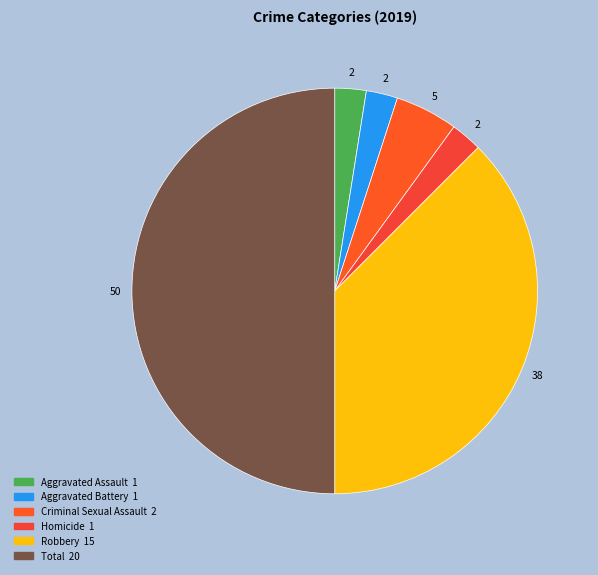

What portion of the pie excludes Aggravated Battery?

97.5%